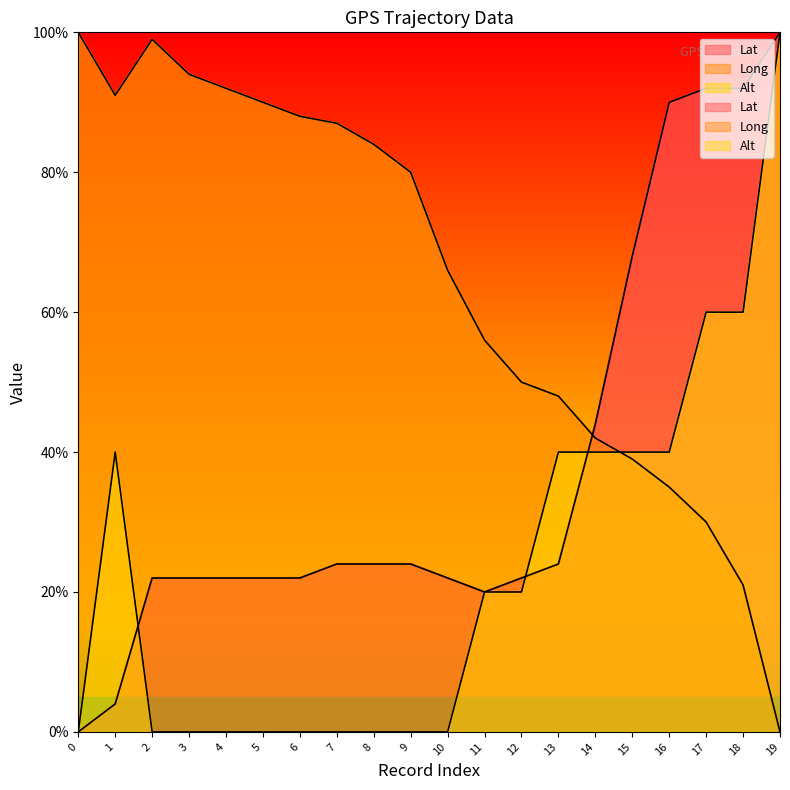

Is the value of Alt at 16 greater than the value of Lat at 15?

No